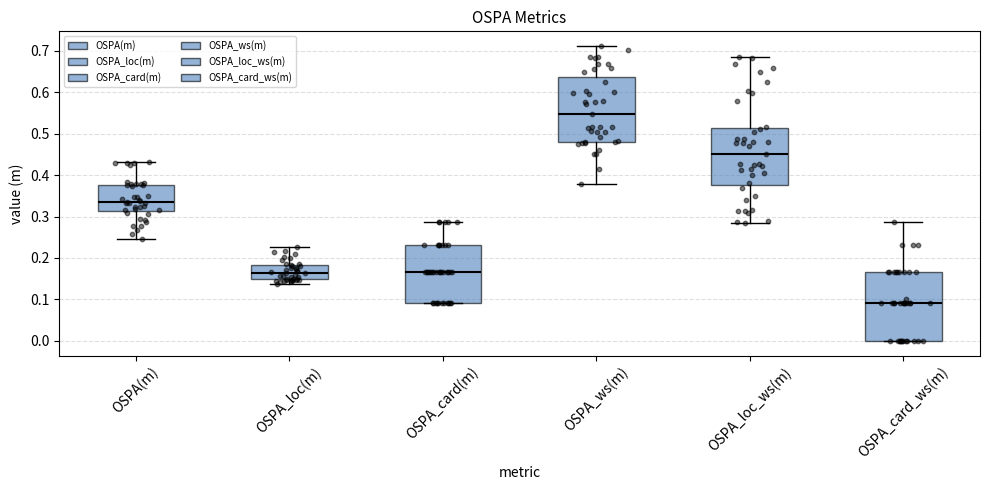

Which box has the lowest median line?

OSPA_card_ws(m)